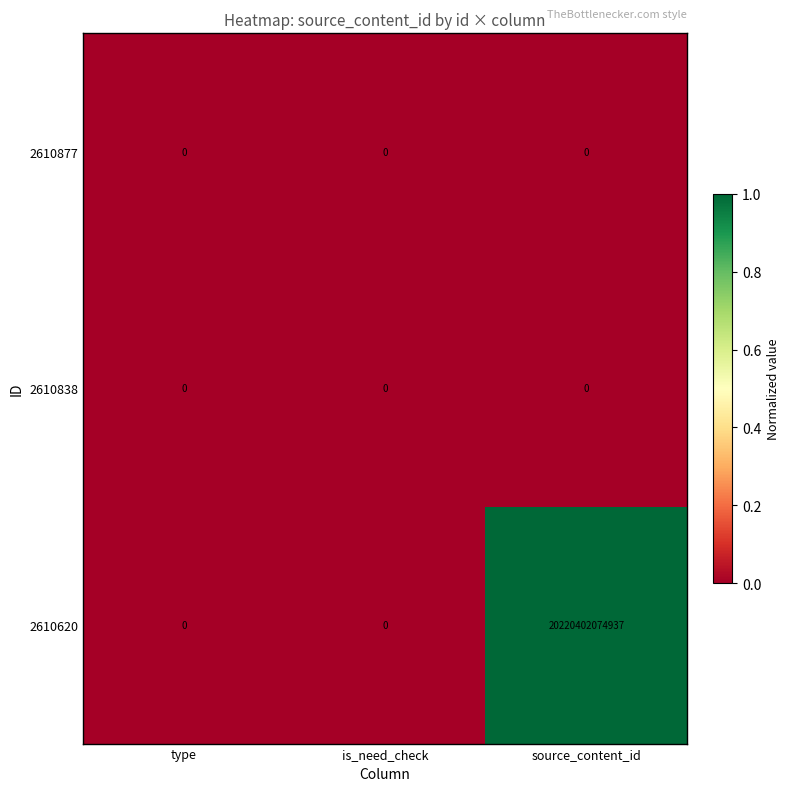

At which label does 2610620 reach its peak?

source_content_id